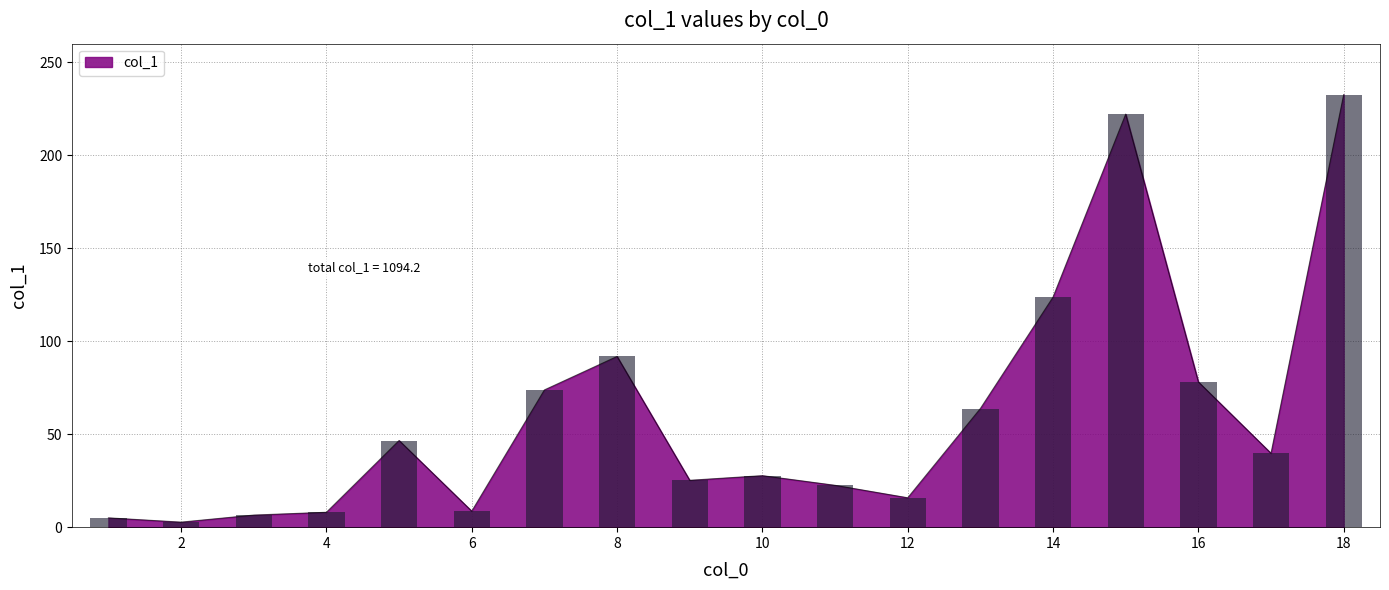

Where is the data nearest to the value 117?

14